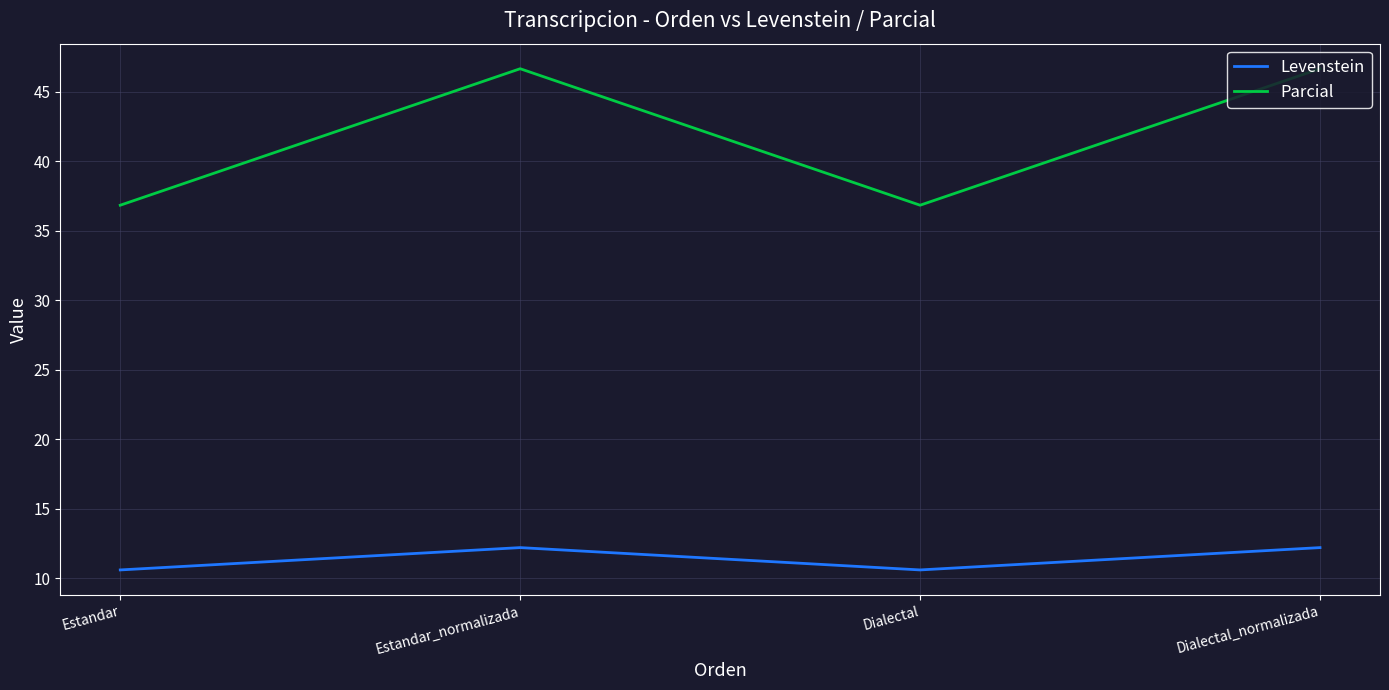

True or false: Parcial and Levenstein intersect in this chart.

False